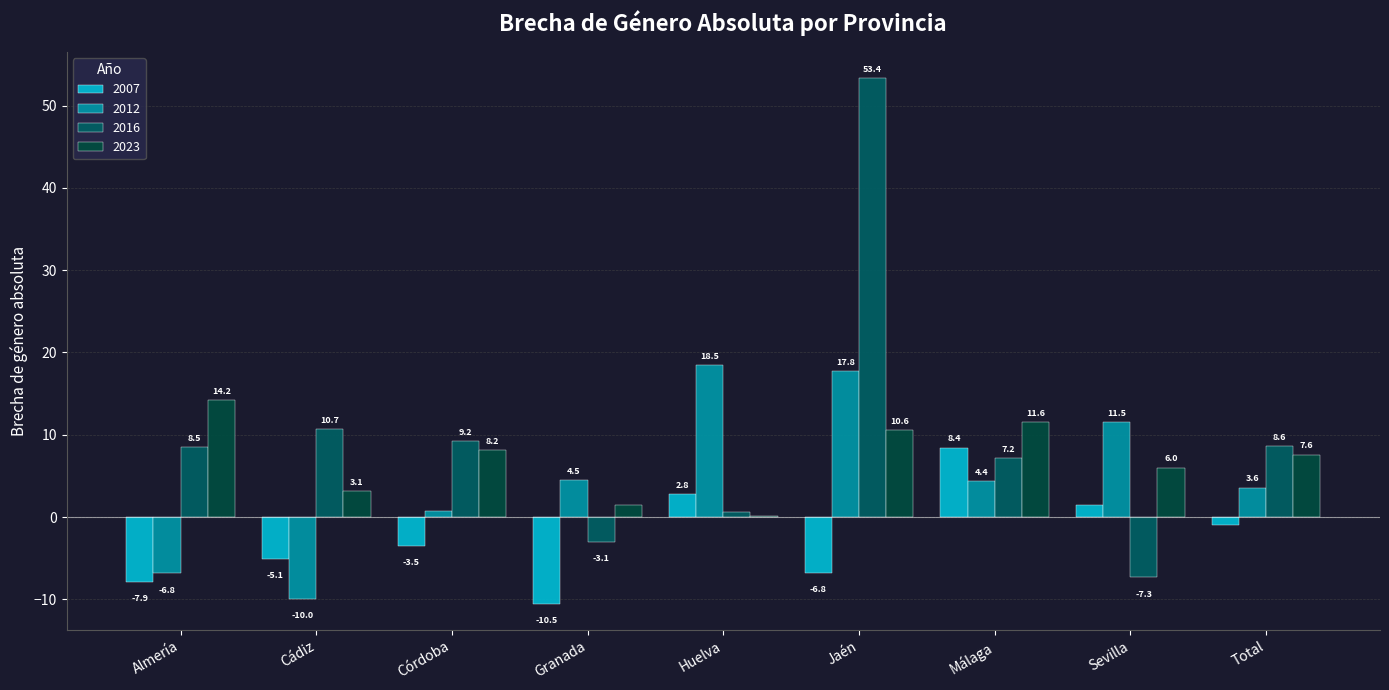

The 2007 series shows -10.5 at Granada. True or false?

True